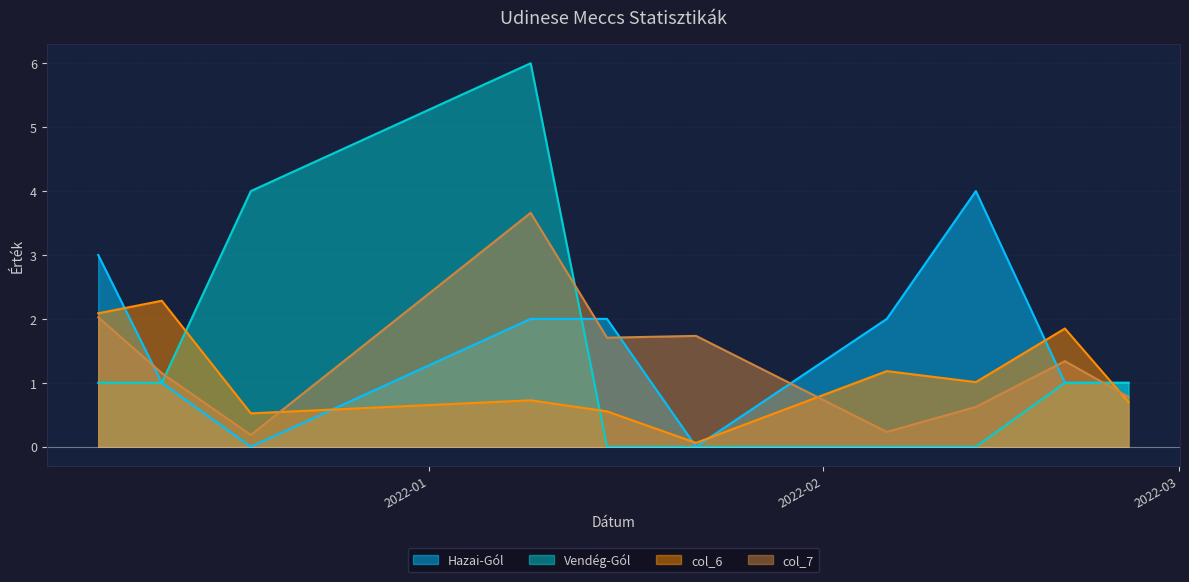

How many values in the col_6 series are below 1?

5